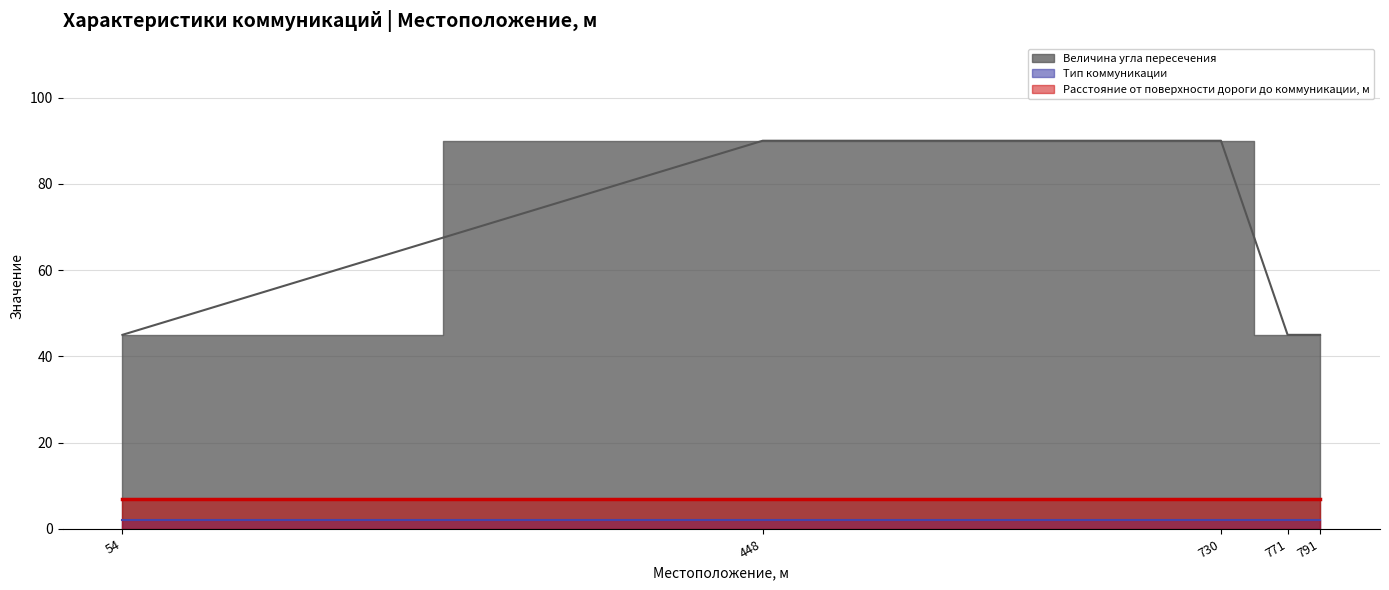

Which series has the largest total across all categories?

Величина угла пересечения